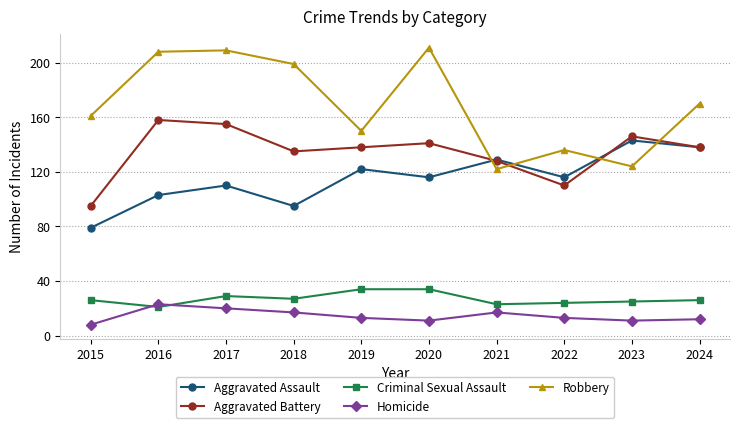

How many data points does each series have?

10